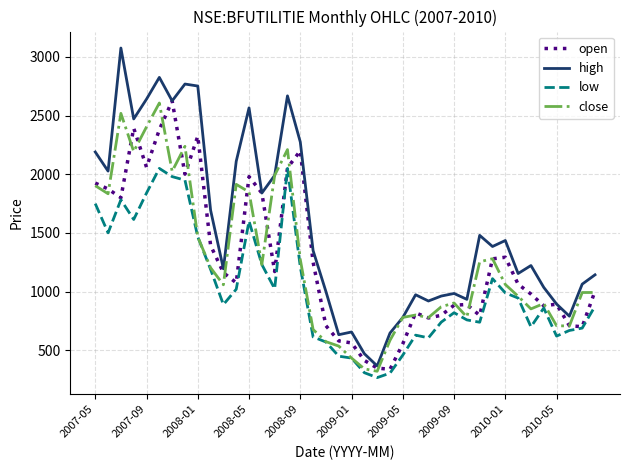

Which series has the widest spread of values?

high